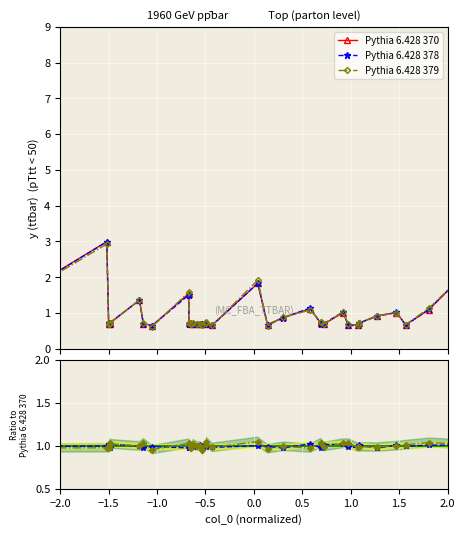

The value of Pythia 6.428 370 at 36 is 0.6. True or false?

False